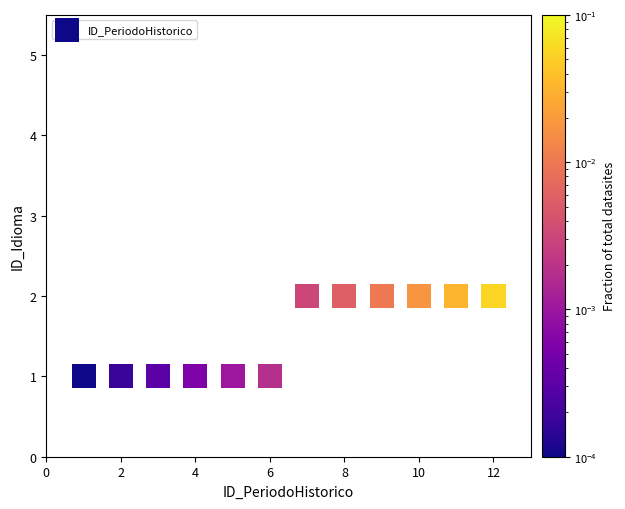

What is the range of X values (max minus min)?

11